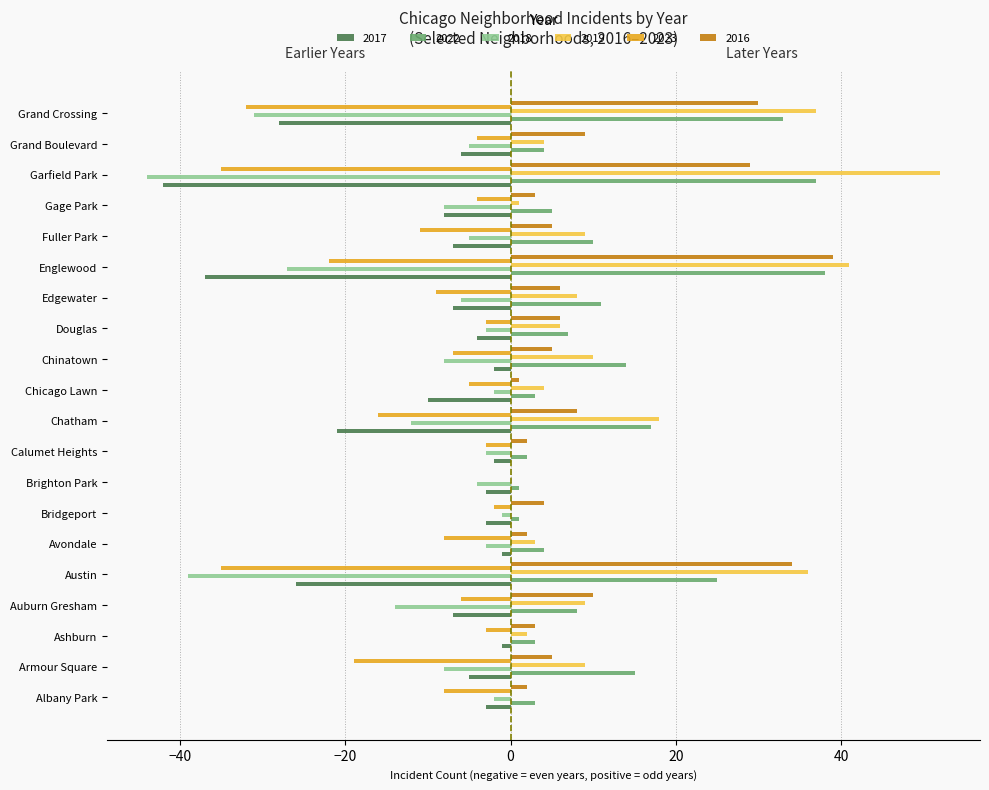

What is the sum of all 2016 values?

203